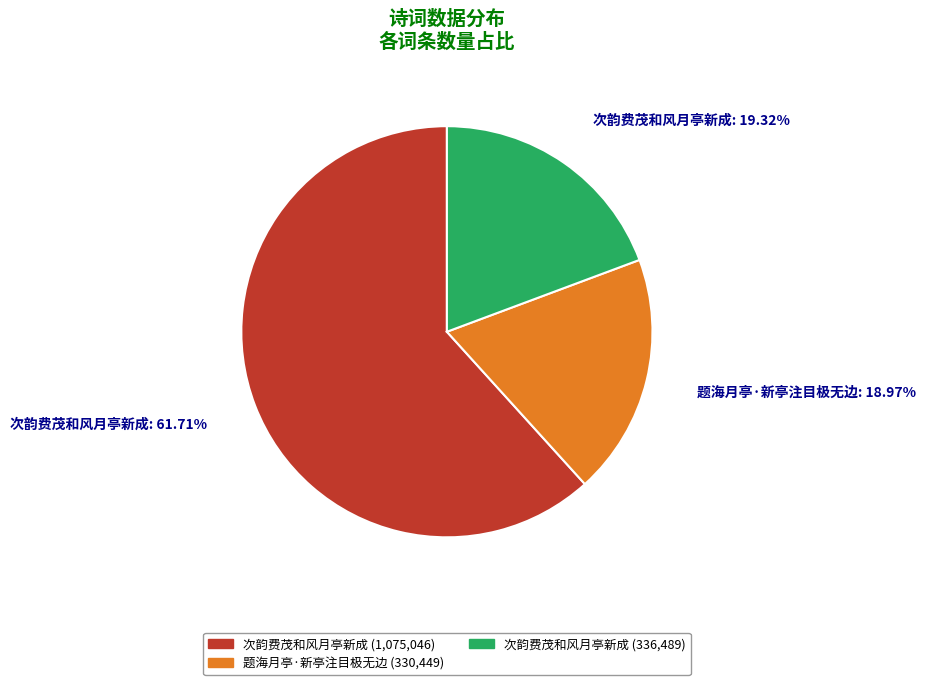

Is there a majority slice in this chart?

Yes